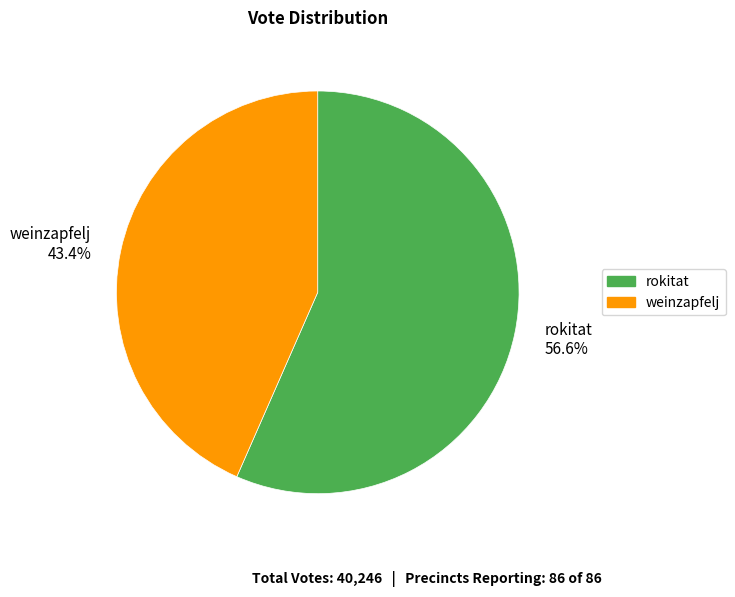

Which category has the smallest portion of the pie?

weinzapfelj